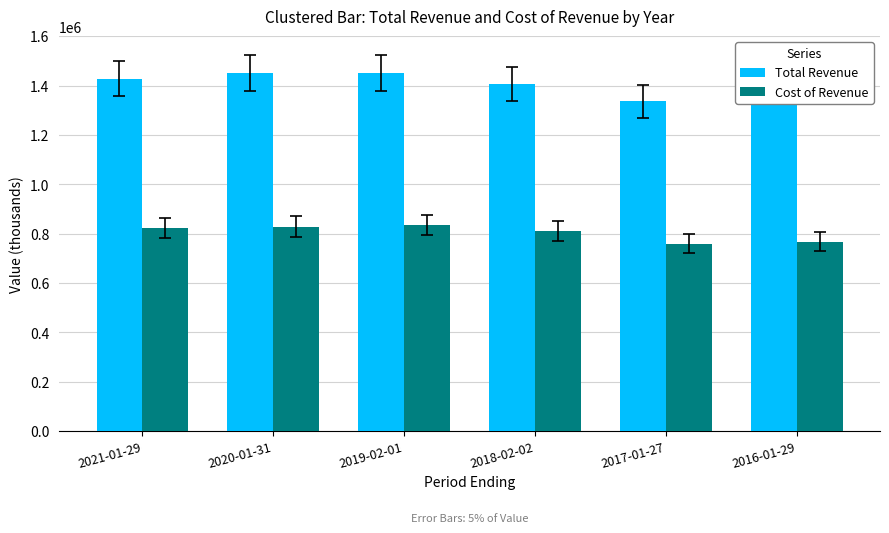

Is the value of Total Revenue at 2016-01-29 greater than the value of Cost of Revenue at 2017-01-27?

Yes